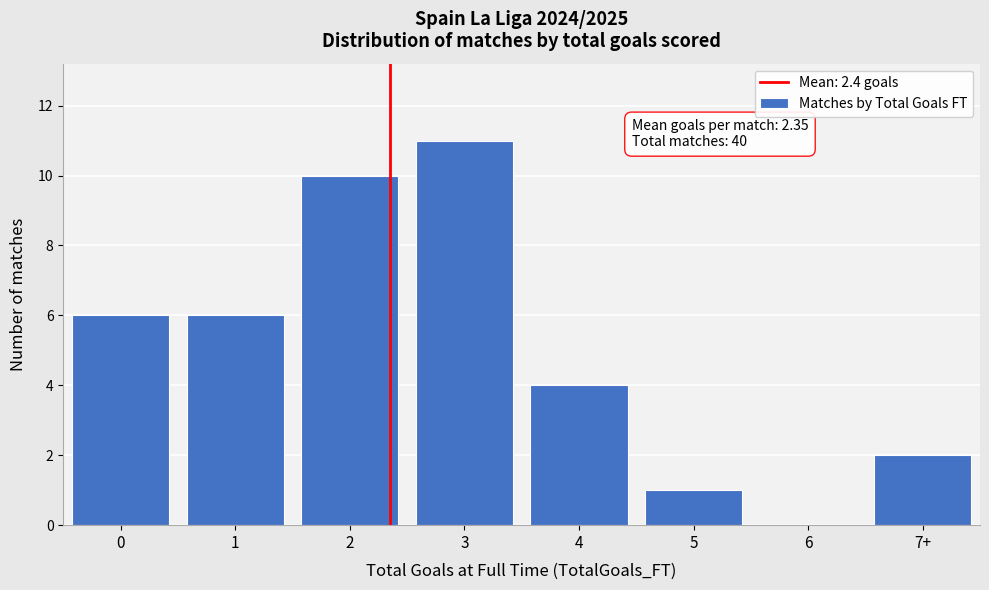

Reading right to left, extract all data points from this chart.

7+=2	6=0	5=1	4=4	3=11	2=10	1=6	0=6